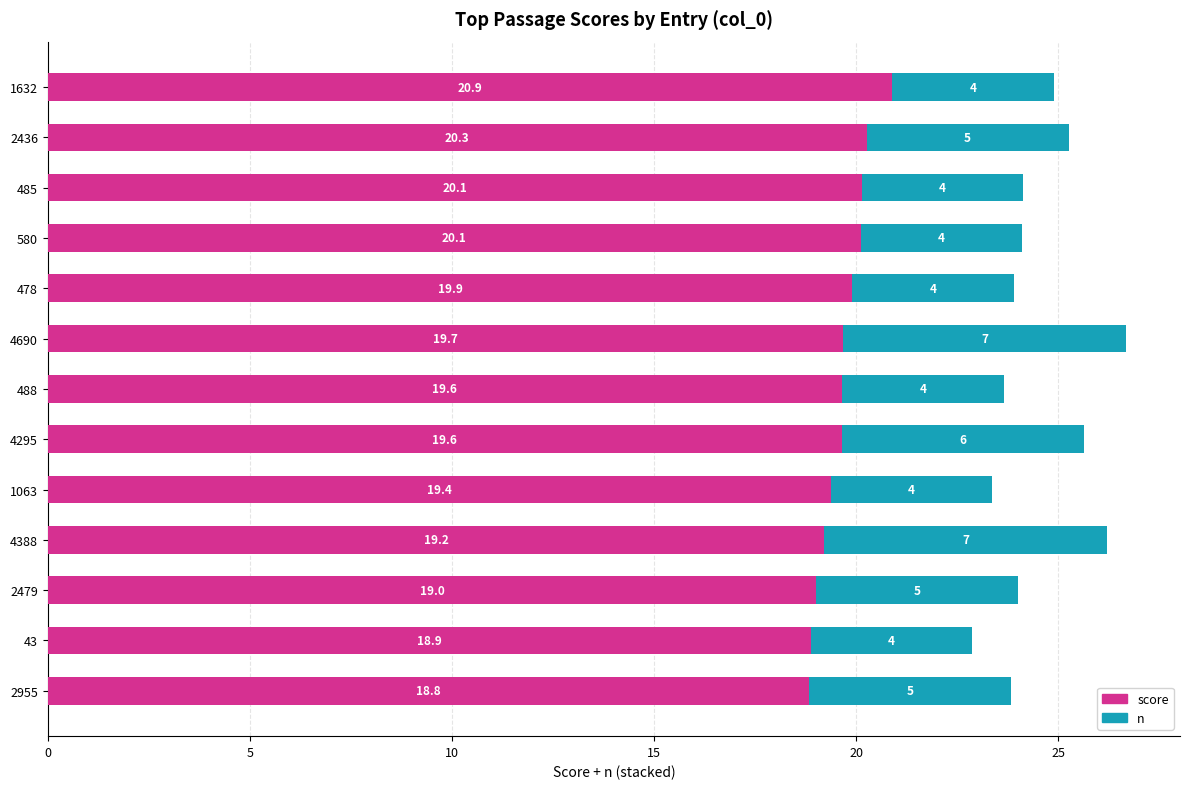

At which category is the sum across all series the highest?

4690